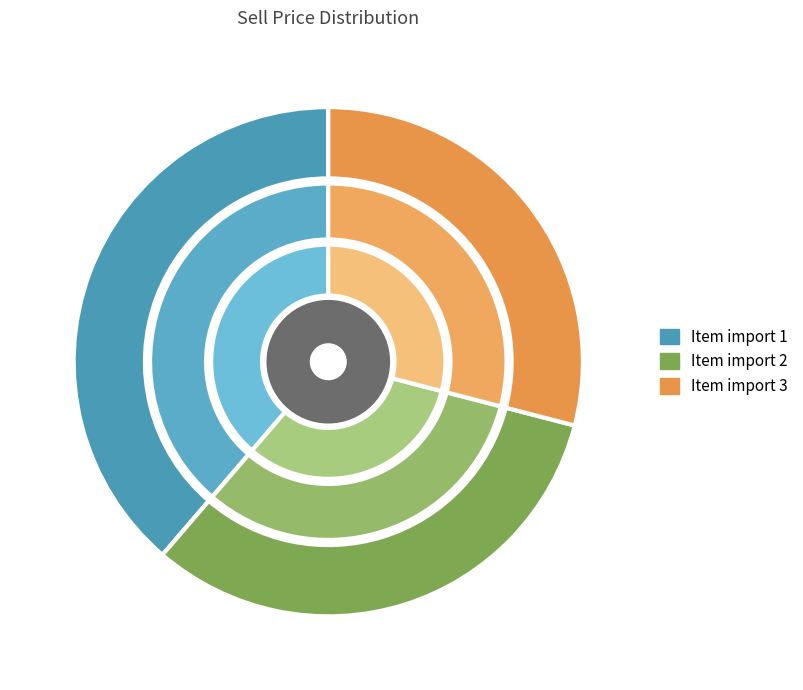

Does Item import 1 account for over 50% of the chart?

No